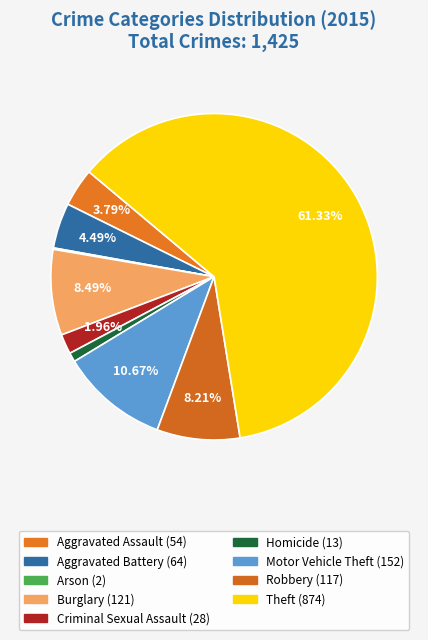

Which category has the smallest portion of the pie?

Arson